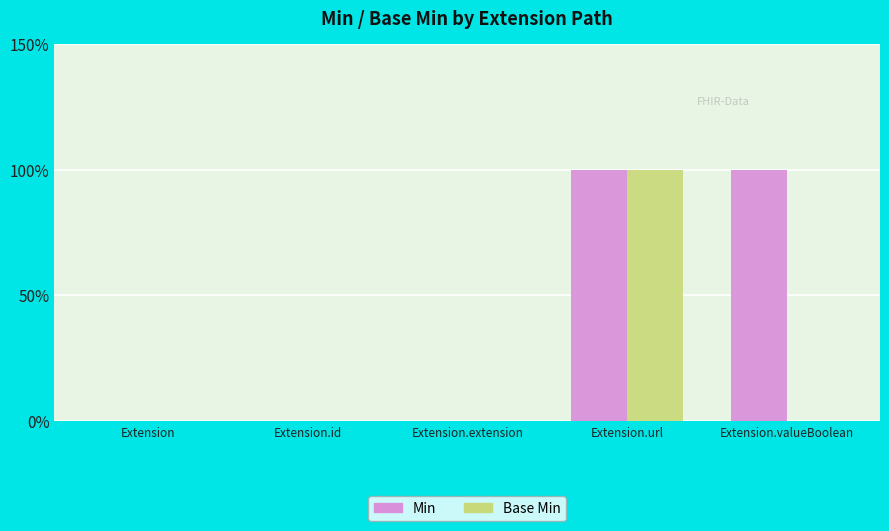

Are the bars horizontal?

No